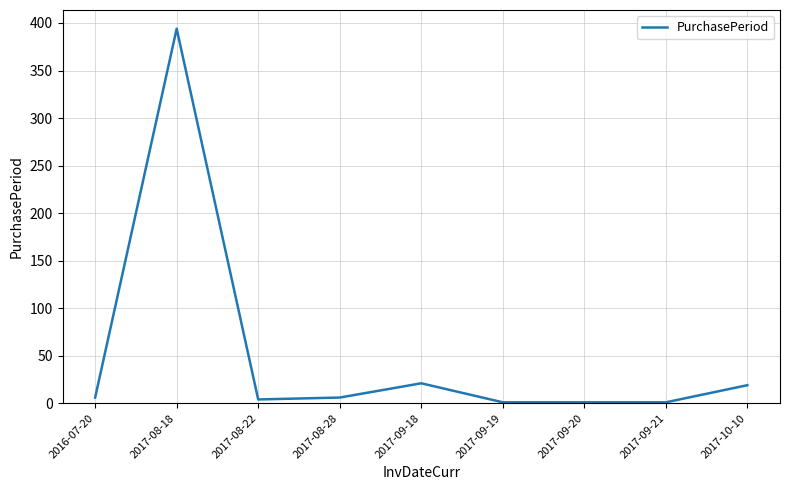

What is the greatest value displayed?

394